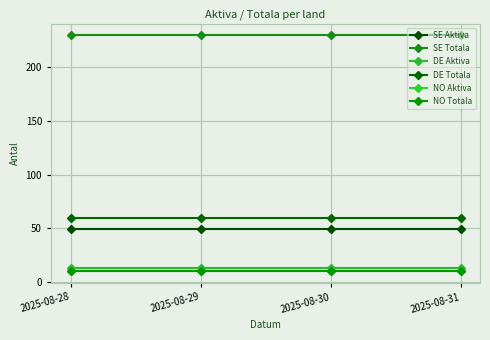

Rank the categories by DE Totala value from lowest to highest.

2025-08-28, 2025-08-29, 2025-08-30, 2025-08-31